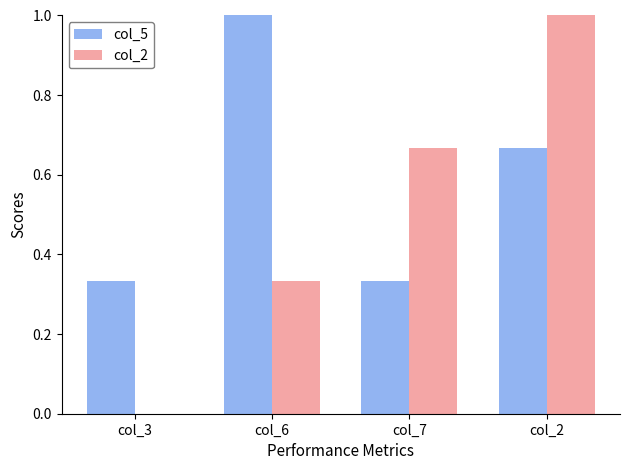

What is the approximate value of col_2 at col_2?

1.0